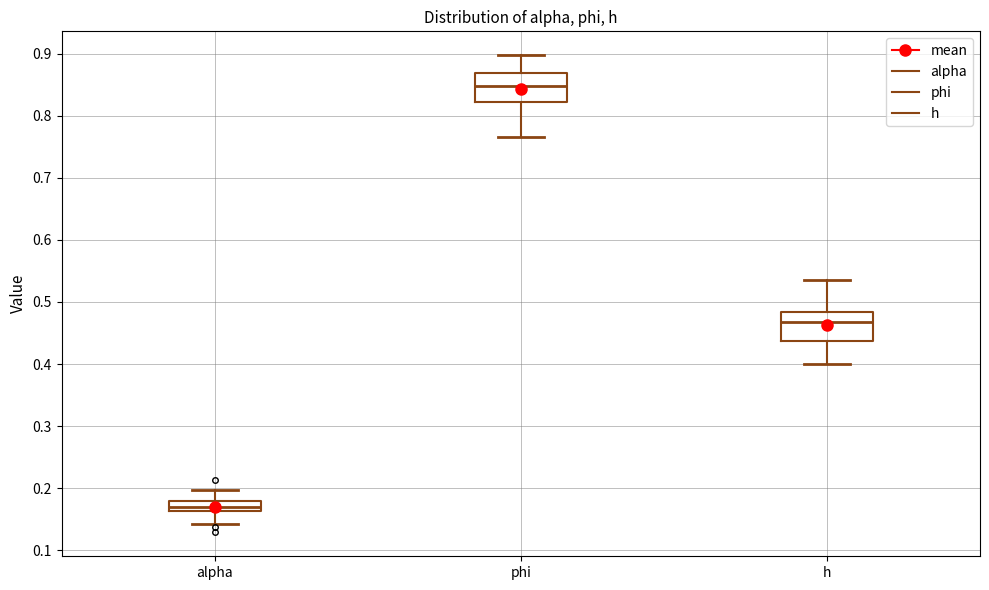

Reading left to right, transcribe this box plot: for each box, give where its median line is, the range the box spans, and where its two whiskers end, as read against the y-axis. The values are not printed on the chart, so give them approximately, as read against the axis.

alpha: median 0.17, box 0.16 to 0.18, whiskers 0.14 to 0.20
phi: median 0.85, box 0.82 to 0.87, whiskers 0.77 to 0.90
h: median 0.47, box 0.44 to 0.48, whiskers 0.40 to 0.54